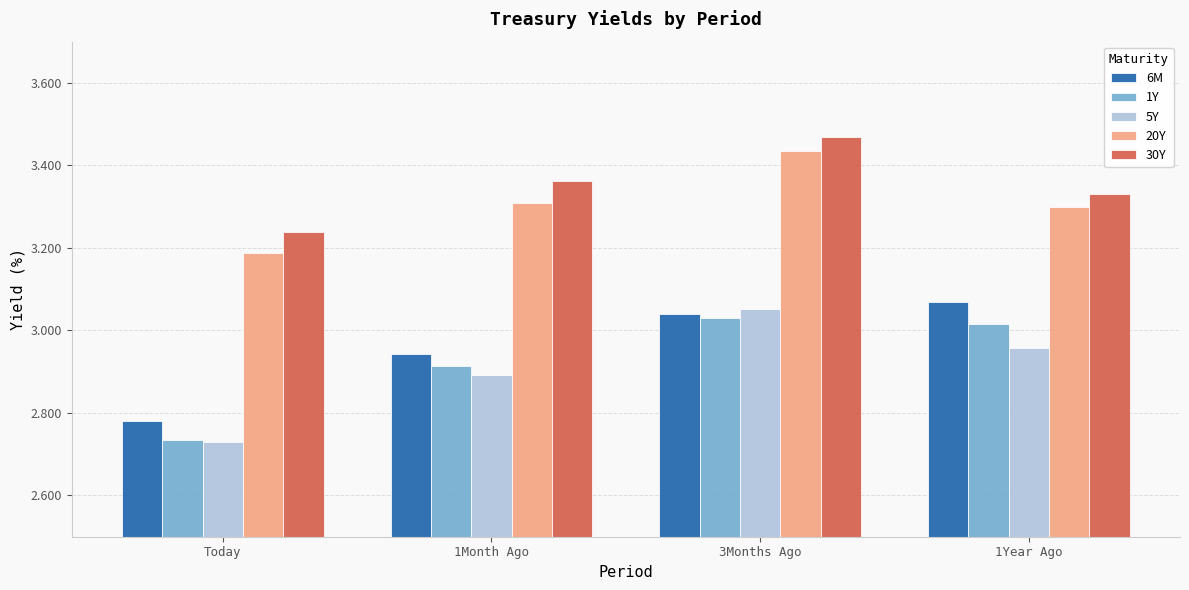

Between Today and 3Months Ago, which series saw the biggest shift?

5Y